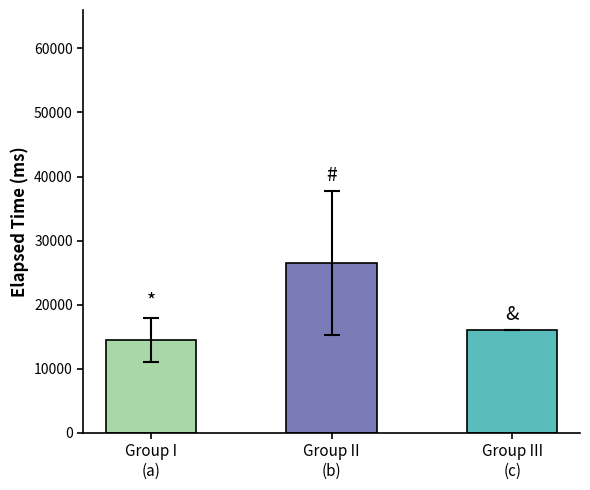

Reading left to right, extract all data points from this chart.

14500	26500	16000